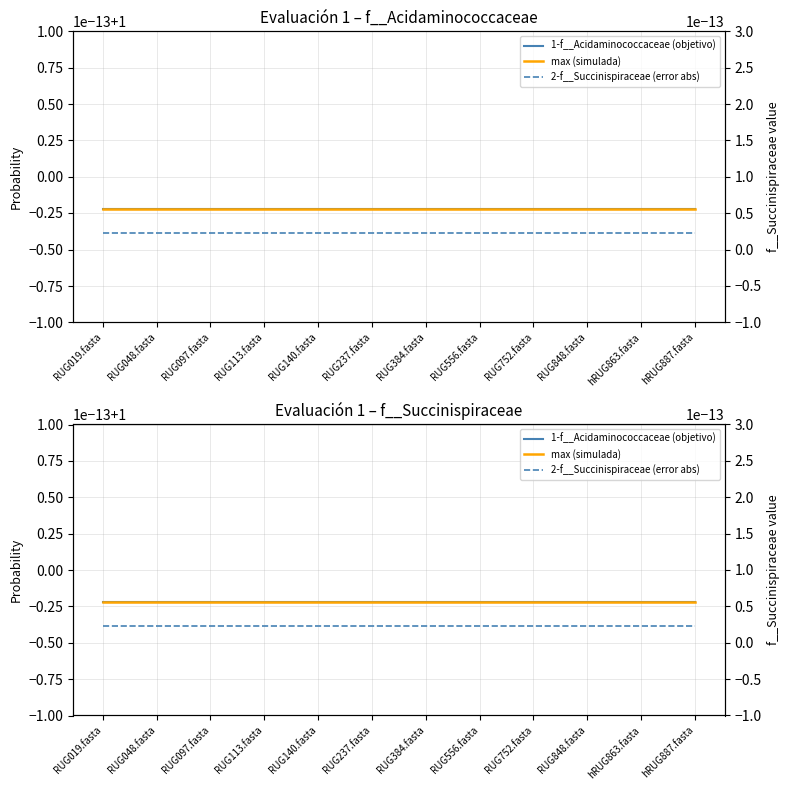

The value of 1-f__Acidaminococcaceae (objetivo) at RUG384.fasta is 1.0. True or false?

True